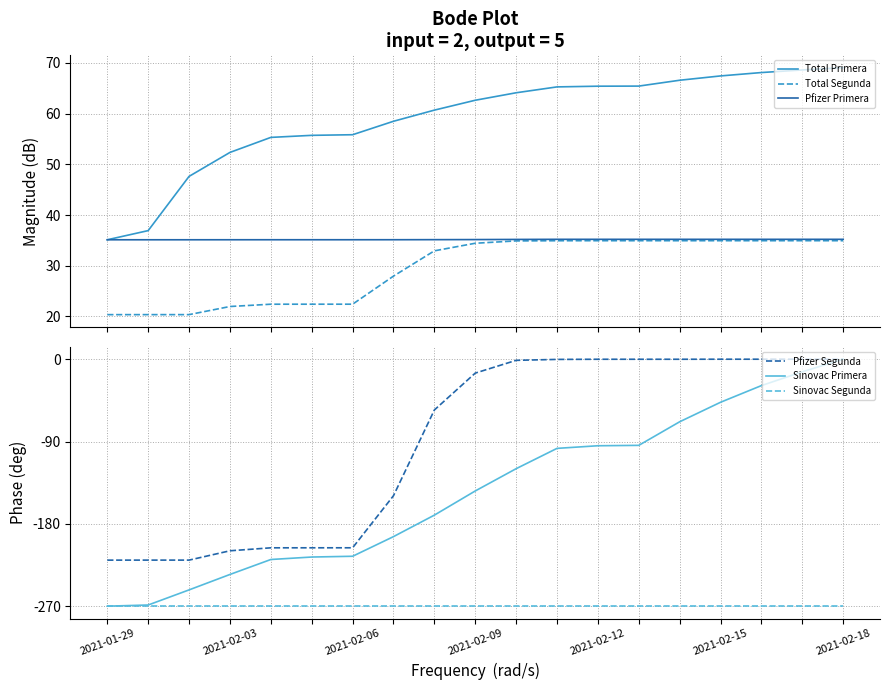

True or false: Total Segunda and Total Primera cross at least once.

False